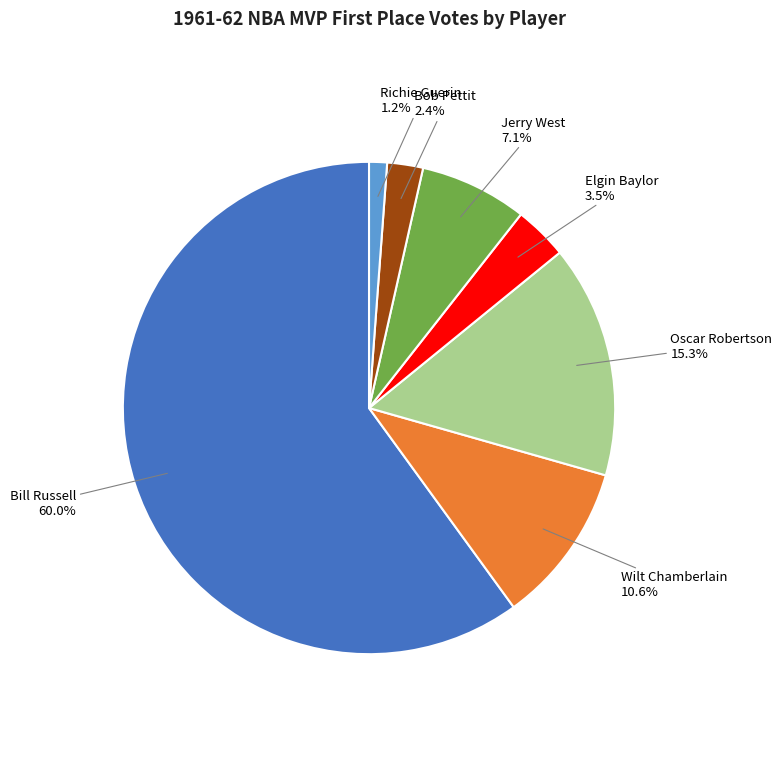

Is there a majority slice in this chart?

Yes